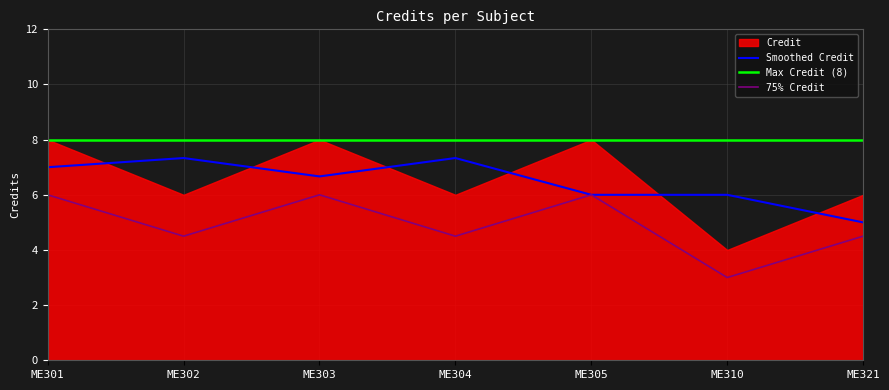

What is the sum of all values?

34.5